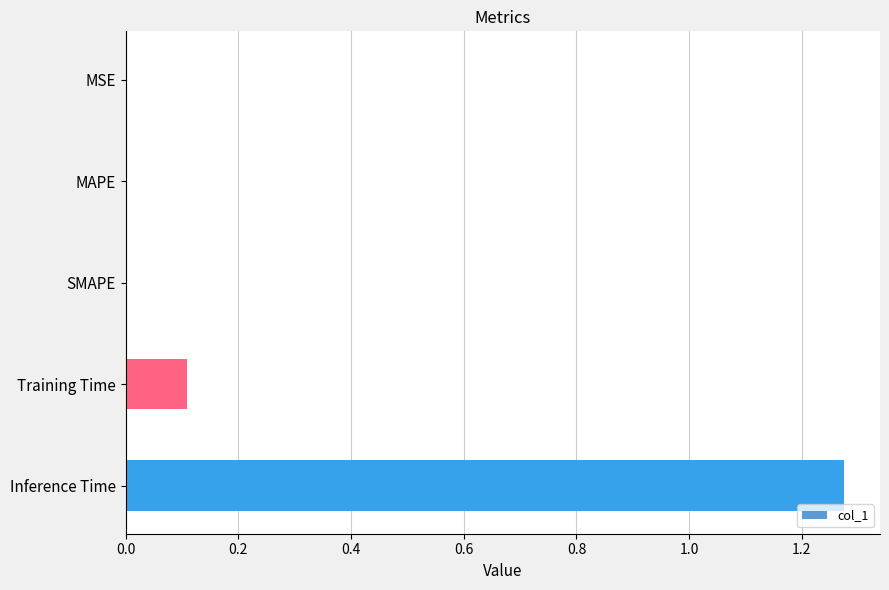

What is the sum of all values?

1.4